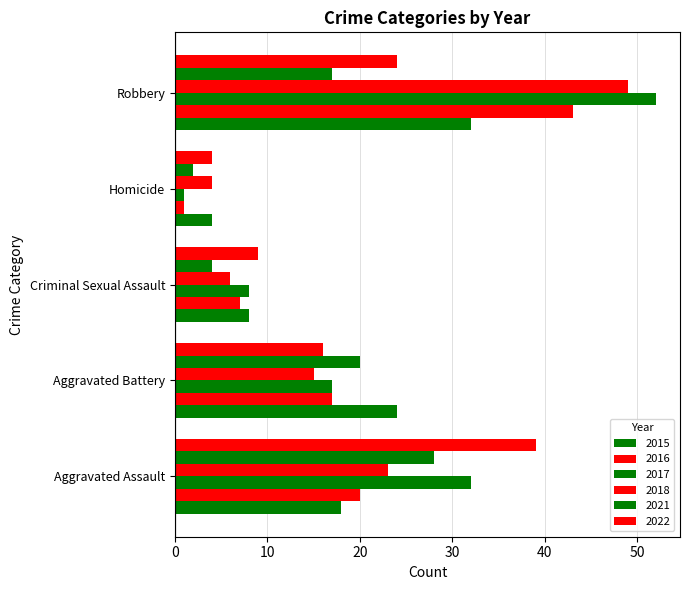

How many distinct data groups are displayed?

6